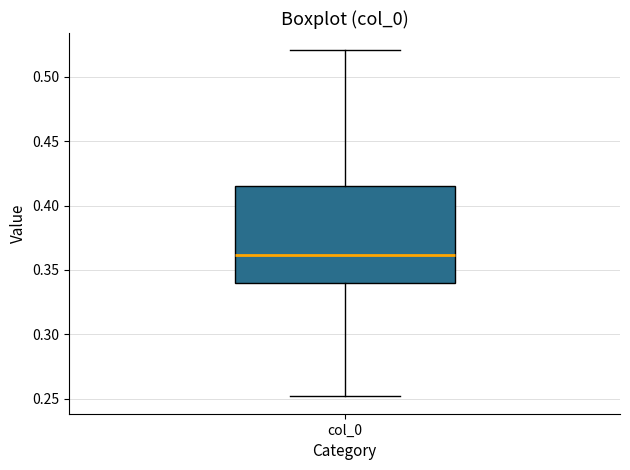

Read this box plot against the y-axis: the position of the median line, the range covered by the box, and the ends of both whiskers. The values are not printed on the chart, so give them approximately, as read against the axis.

median 0.360, box 0.340 to 0.415, whiskers 0.250 to 0.520